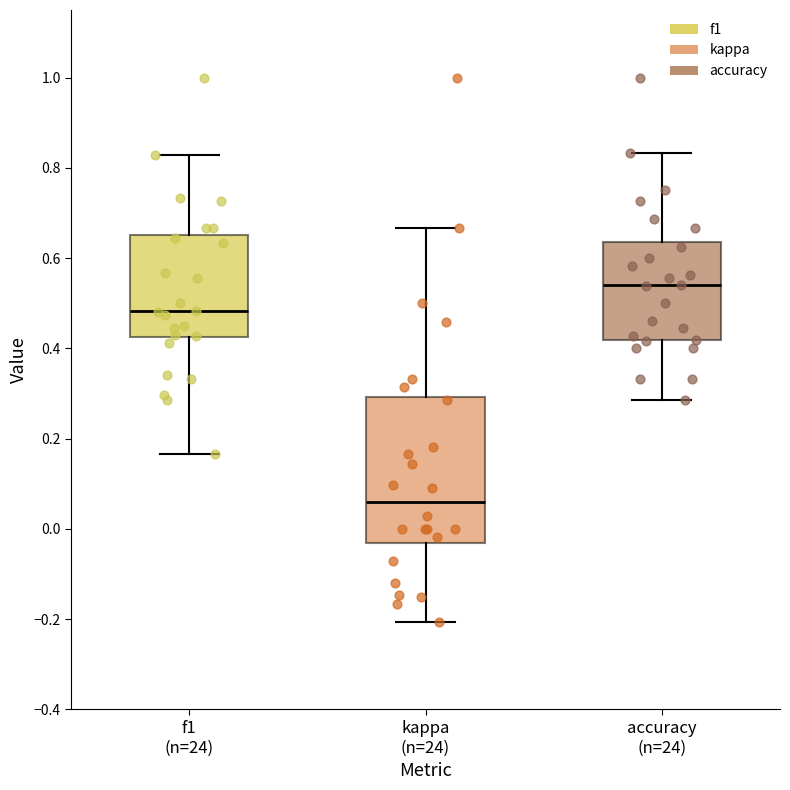

Which box has the highest median line?

accuracy (n=24)